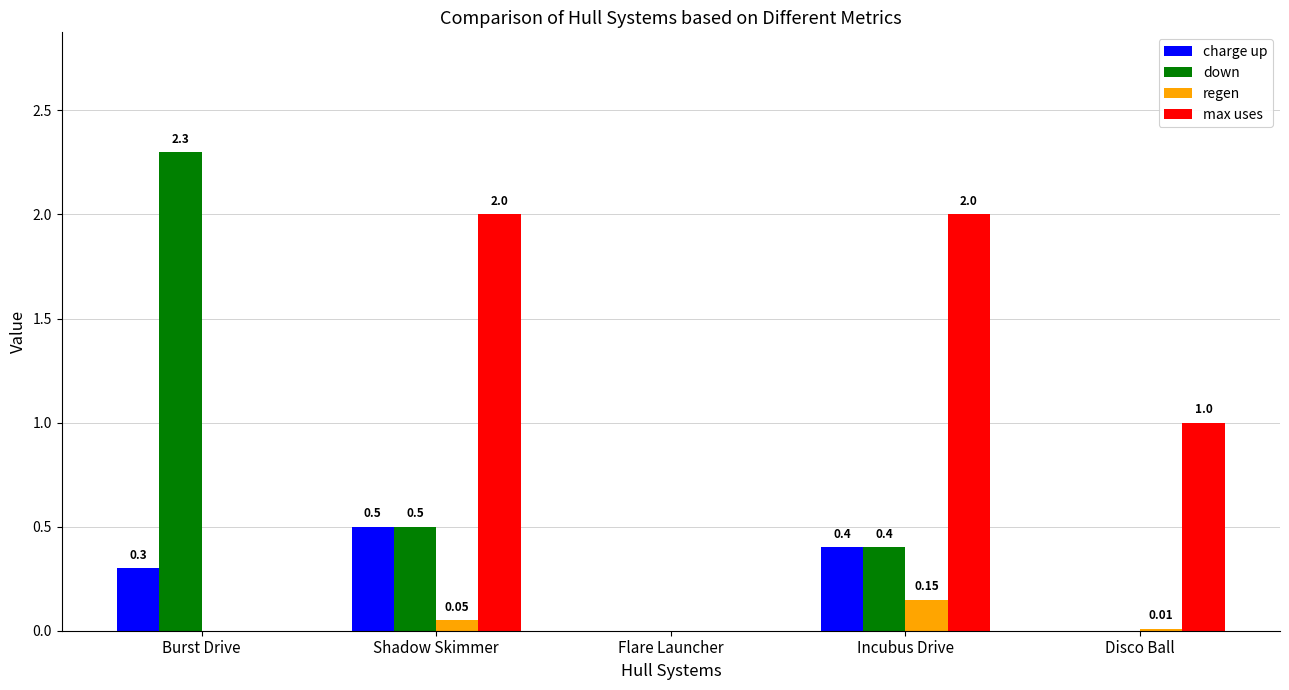

At which category is the sum across all series the highest?

Shadow Skimmer